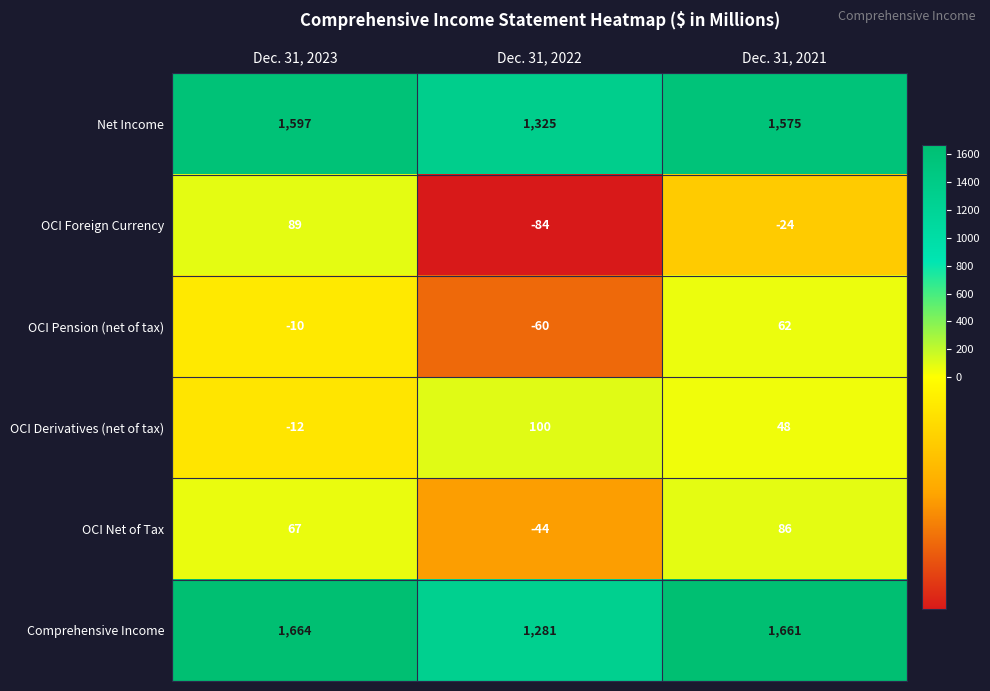

What is the spread (max minus min) of values at Dec. 31, 2022?

1409